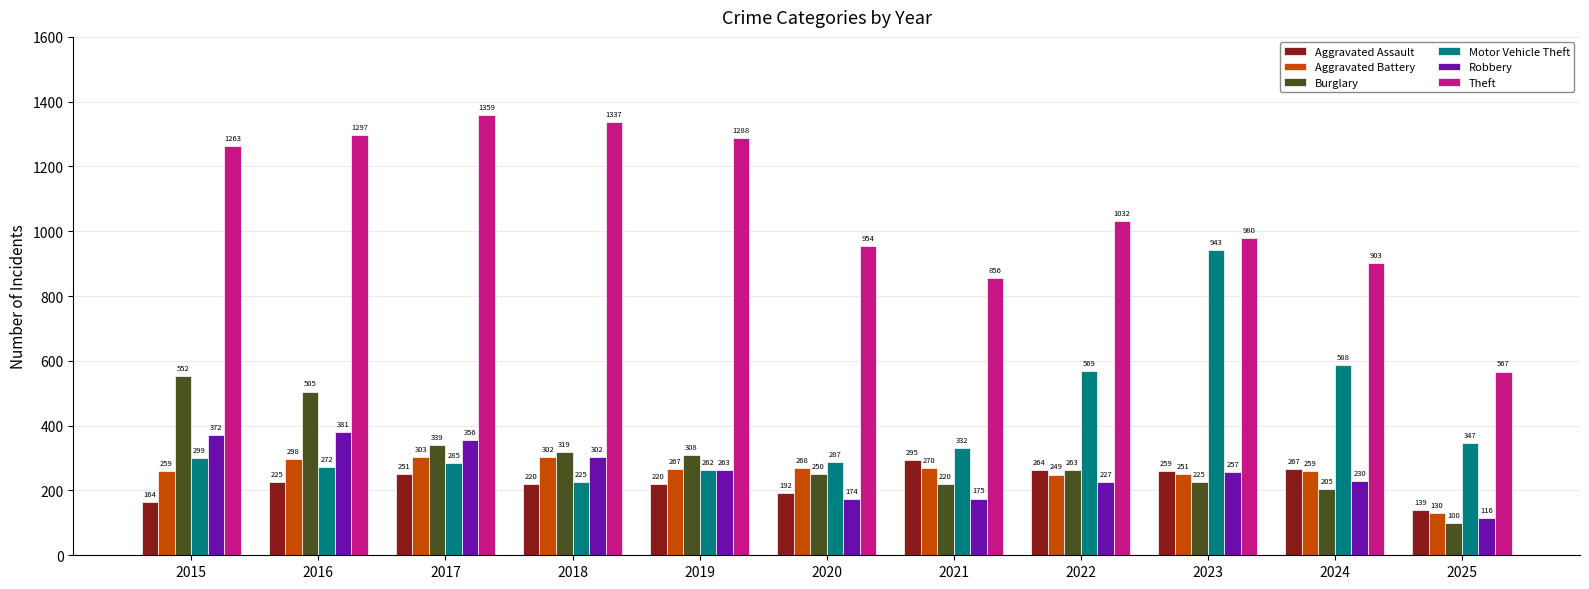

What is the average value of the Robbery series?

259